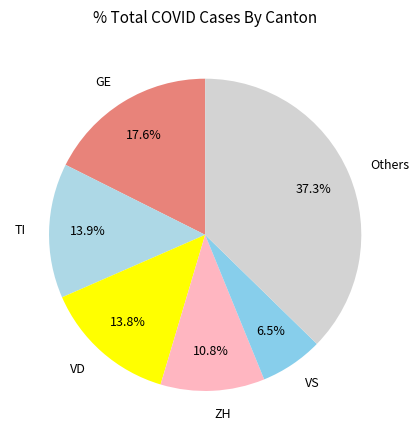

Approximately how many times larger is the value at VS compared to GE?

0.4